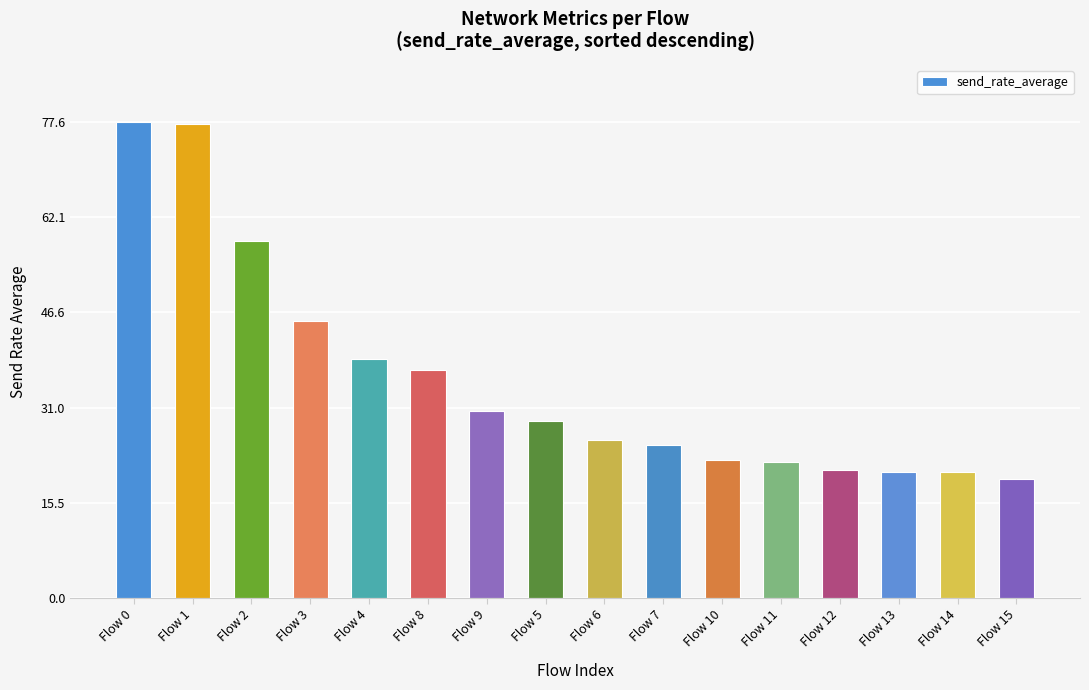

How many values are below 28?

8